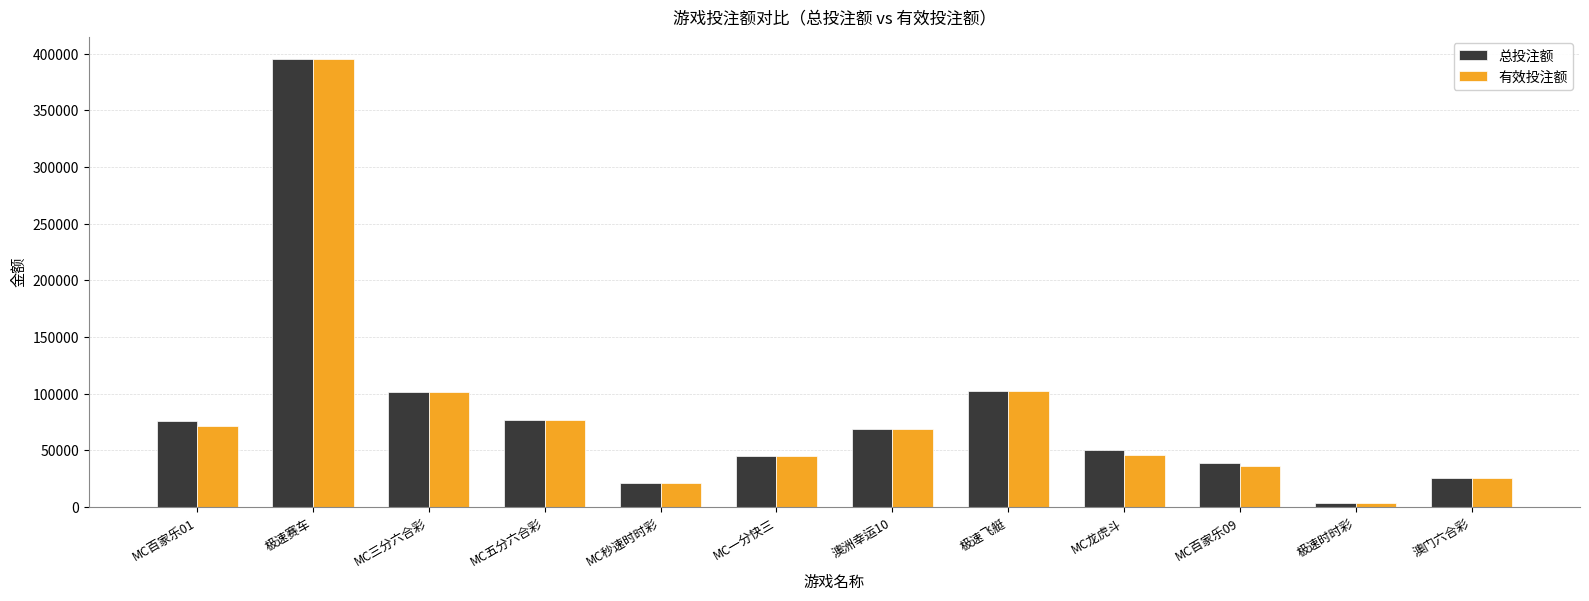

What is the total value across all series at MC五分六合彩?

154272